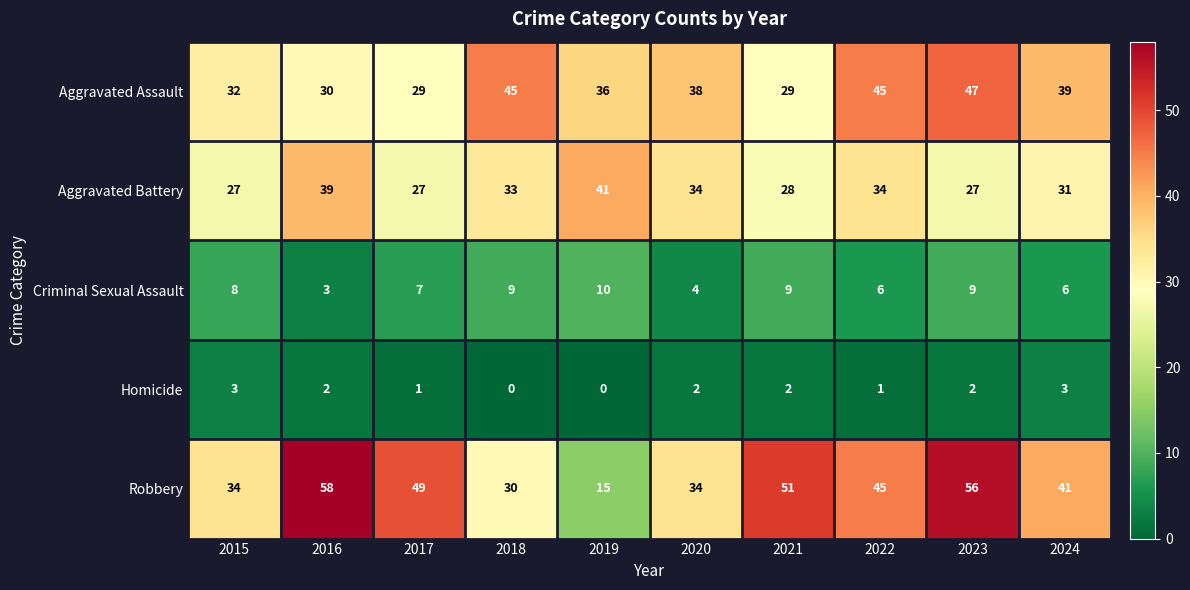

Which series has the largest range (max minus min)?

Robbery